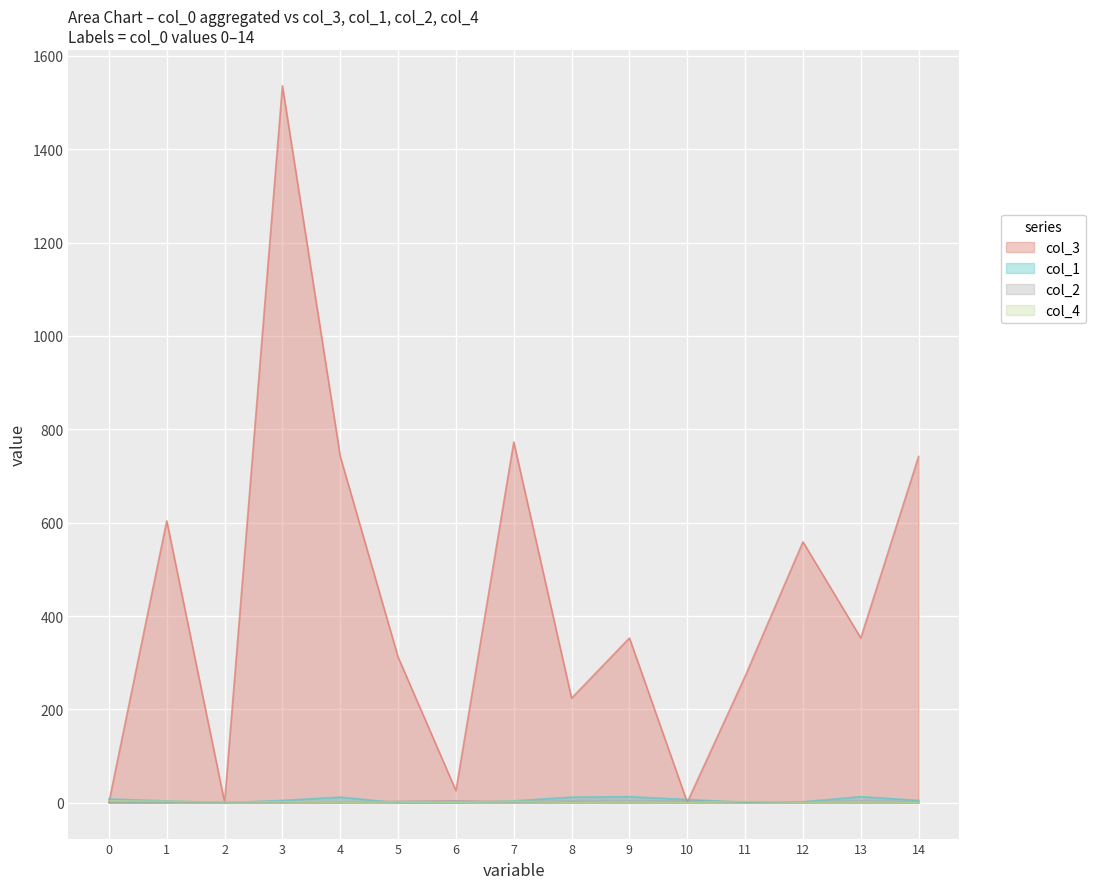

Between which two adjacent categories do col_4 and col_3 first intersect?

0 and 1